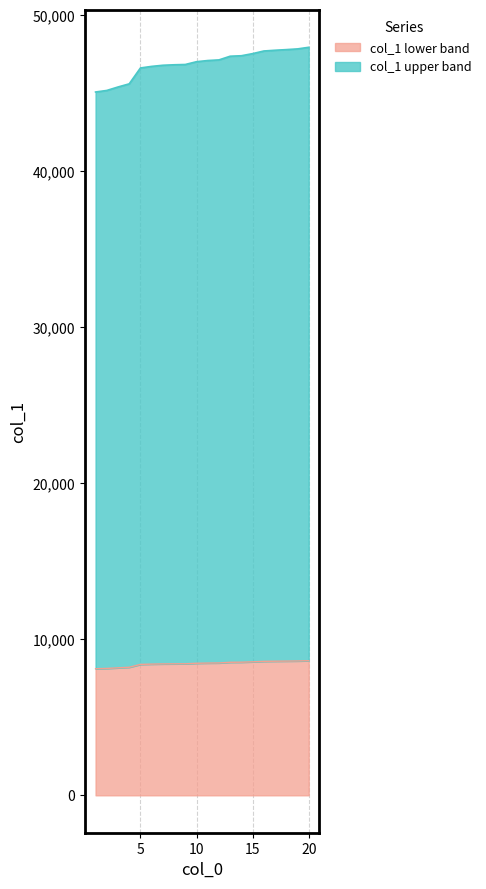

Does the chart display data point markers on the line(s)?

No